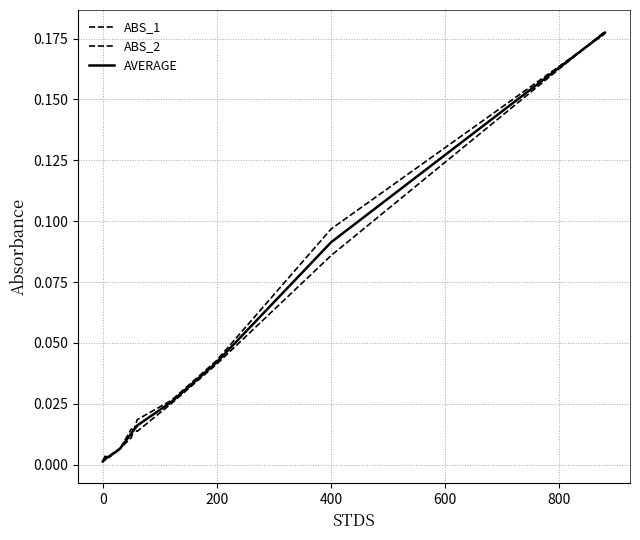

What is the sum of all AVERAGE values?

0.4